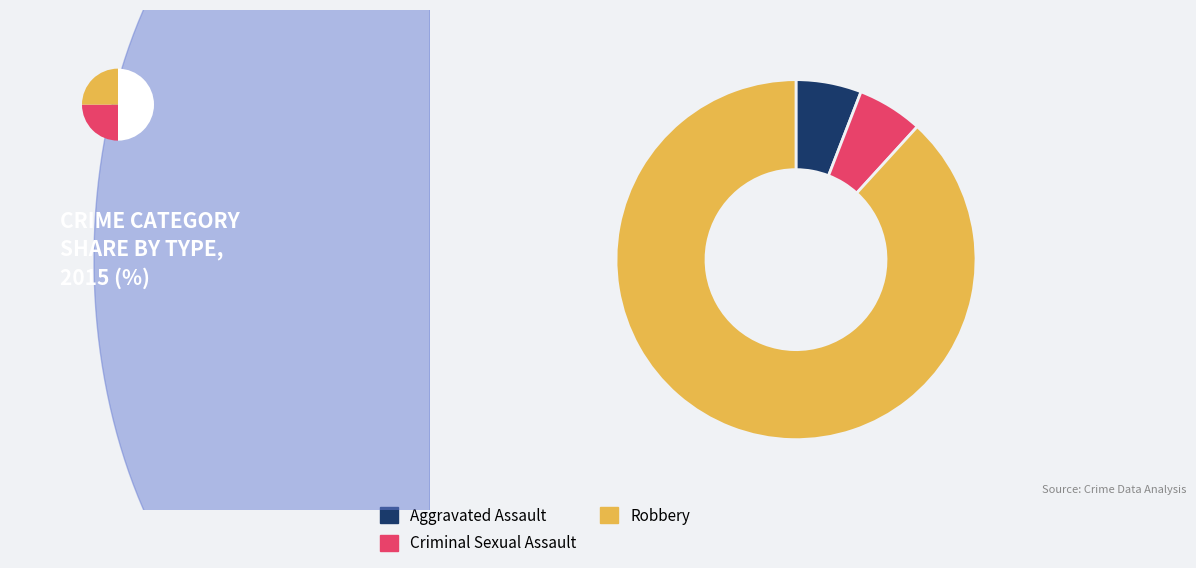

What percentage is NOT represented by Aggravated Assault?

94.1%